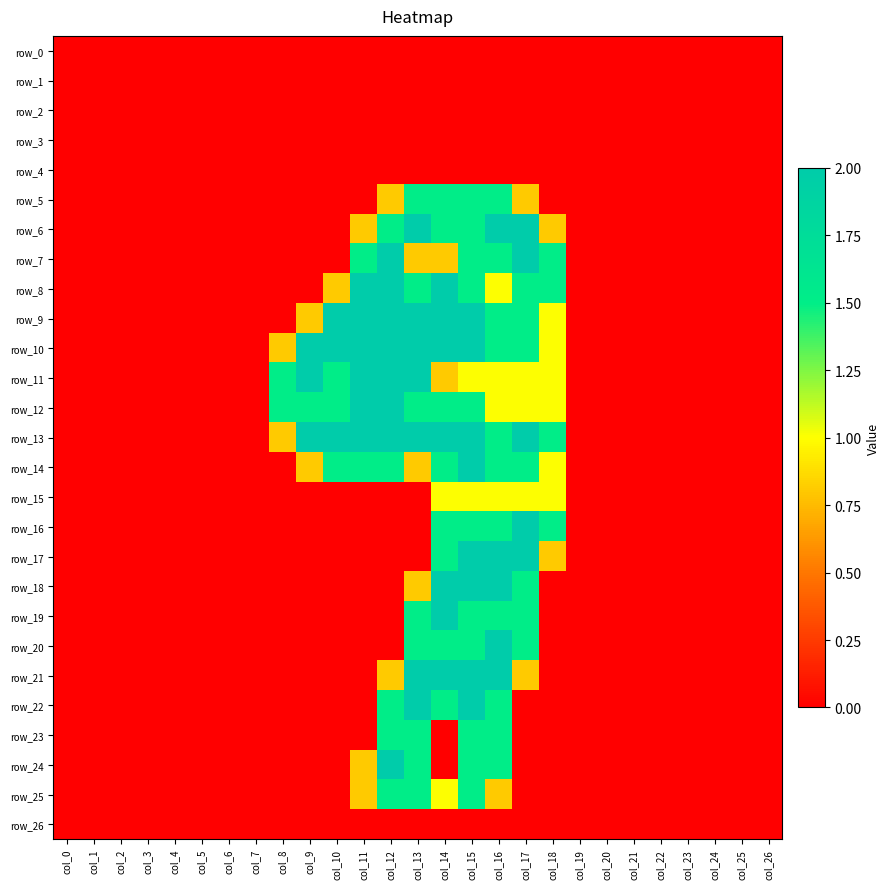

Reading right to left, list all the values displayed in this chart.

row_0: 0.0	0.0	0.0	0.0	0.0	0.0	0.0	0.0	0.0	0.0	0.0	0.0	0.0	0.0	0.0	0.0	0.0	0.0	0.0	0.0	0.0	0.0	0.0	0.0	0.0	0.0	0.0
row_1: 0.0	0.0	0.0	0.0	0.0	0.0	0.0	0.0	0.0	0.0	0.0	0.0	0.0	0.0	0.0	0.0	0.0	0.0	0.0	0.0	0.0	0.0	0.0	0.0	0.0	0.0	0.0
row_2: 0.0	0.0	0.0	0.0	0.0	0.0	0.0	0.0	0.0	0.0	0.0	0.0	0.0	0.0	0.0	0.0	0.0	0.0	0.0	0.0	0.0	0.0	0.0	0.0	0.0	0.0	0.0
row_3: 0.0	0.0	0.0	0.0	0.0	0.0	0.0	0.0	0.0	0.0	0.0	0.0	0.0	0.0	0.0	0.0	0.0	0.0	0.0	0.0	0.0	0.0	0.0	0.0	0.0	0.0	0.0
row_4: 0.0	0.0	0.0	0.0	0.0	0.0	0.0	0.0	0.0	0.0	0.0	0.0	0.0	0.0	0.0	0.0	0.0	0.0	0.0	0.0	0.0	0.0	0.0	0.0	0.0	0.0	0.0
row_5: 0.0	0.0	0.0	0.0	0.0	0.0	0.0	0.0	0.0	0.8	1.5	1.5	1.5	1.5	0.8	0.0	0.0	0.0	0.0	0.0	0.0	0.0	0.0	0.0	0.0	0.0	0.0
row_6: 0.0	0.0	0.0	0.0	0.0	0.0	0.0	0.0	0.8	2.0	2.0	1.5	1.5	2.0	1.5	0.8	0.0	0.0	0.0	0.0	0.0	0.0	0.0	0.0	0.0	0.0	0.0
row_7: 0.0	0.0	0.0	0.0	0.0	0.0	0.0	0.0	1.5	2.0	1.5	1.5	0.8	0.8	2.0	1.5	0.0	0.0	0.0	0.0	0.0	0.0	0.0	0.0	0.0	0.0	0.0
row_8: 0.0	0.0	0.0	0.0	0.0	0.0	0.0	0.0	1.5	1.5	1.0	1.5	2.0	1.5	2.0	2.0	0.8	0.0	0.0	0.0	0.0	0.0	0.0	0.0	0.0	0.0	0.0
row_9: 0.0	0.0	0.0	0.0	0.0	0.0	0.0	0.0	1.0	1.5	1.5	2.0	2.0	2.0	2.0	2.0	2.0	0.8	0.0	0.0	0.0	0.0	0.0	0.0	0.0	0.0	0.0
row_10: 0.0	0.0	0.0	0.0	0.0	0.0	0.0	0.0	1.0	1.5	1.5	2.0	2.0	2.0	2.0	2.0	2.0	2.0	0.8	0.0	0.0	0.0	0.0	0.0	0.0	0.0	0.0
row_11: 0.0	0.0	0.0	0.0	0.0	0.0	0.0	0.0	1.0	1.0	1.0	1.0	0.8	2.0	2.0	2.0	1.5	2.0	1.5	0.0	0.0	0.0	0.0	0.0	0.0	0.0	0.0
row_12: 0.0	0.0	0.0	0.0	0.0	0.0	0.0	0.0	1.0	1.0	1.0	1.5	1.5	1.5	2.0	2.0	1.5	1.5	1.5	0.0	0.0	0.0	0.0	0.0	0.0	0.0	0.0
row_13: 0.0	0.0	0.0	0.0	0.0	0.0	0.0	0.0	1.5	2.0	1.5	2.0	2.0	2.0	2.0	2.0	2.0	2.0	0.8	0.0	0.0	0.0	0.0	0.0	0.0	0.0	0.0
row_14: 0.0	0.0	0.0	0.0	0.0	0.0	0.0	0.0	1.0	1.5	1.5	2.0	1.5	0.8	1.5	1.5	1.5	0.8	0.0	0.0	0.0	0.0	0.0	0.0	0.0	0.0	0.0
row_15: 0.0	0.0	0.0	0.0	0.0	0.0	0.0	0.0	1.0	1.0	1.0	1.0	1.0	0.0	0.0	0.0	0.0	0.0	0.0	0.0	0.0	0.0	0.0	0.0	0.0	0.0	0.0
row_16: 0.0	0.0	0.0	0.0	0.0	0.0	0.0	0.0	1.5	2.0	1.5	1.5	1.5	0.0	0.0	0.0	0.0	0.0	0.0	0.0	0.0	0.0	0.0	0.0	0.0	0.0	0.0
row_17: 0.0	0.0	0.0	0.0	0.0	0.0	0.0	0.0	0.8	2.0	2.0	2.0	1.5	0.0	0.0	0.0	0.0	0.0	0.0	0.0	0.0	0.0	0.0	0.0	0.0	0.0	0.0
row_18: 0.0	0.0	0.0	0.0	0.0	0.0	0.0	0.0	0.0	1.5	2.0	2.0	2.0	0.8	0.0	0.0	0.0	0.0	0.0	0.0	0.0	0.0	0.0	0.0	0.0	0.0	0.0
row_19: 0.0	0.0	0.0	0.0	0.0	0.0	0.0	0.0	0.0	1.5	1.5	1.5	2.0	1.5	0.0	0.0	0.0	0.0	0.0	0.0	0.0	0.0	0.0	0.0	0.0	0.0	0.0
row_20: 0.0	0.0	0.0	0.0	0.0	0.0	0.0	0.0	0.0	1.5	2.0	1.5	1.5	1.5	0.0	0.0	0.0	0.0	0.0	0.0	0.0	0.0	0.0	0.0	0.0	0.0	0.0
row_21: 0.0	0.0	0.0	0.0	0.0	0.0	0.0	0.0	0.0	0.8	2.0	2.0	2.0	2.0	0.8	0.0	0.0	0.0	0.0	0.0	0.0	0.0	0.0	0.0	0.0	0.0	0.0
row_22: 0.0	0.0	0.0	0.0	0.0	0.0	0.0	0.0	0.0	0.0	1.5	2.0	1.5	2.0	1.5	0.0	0.0	0.0	0.0	0.0	0.0	0.0	0.0	0.0	0.0	0.0	0.0
row_23: 0.0	0.0	0.0	0.0	0.0	0.0	0.0	0.0	0.0	0.0	1.5	1.5	0.0	1.5	1.5	0.0	0.0	0.0	0.0	0.0	0.0	0.0	0.0	0.0	0.0	0.0	0.0
row_24: 0.0	0.0	0.0	0.0	0.0	0.0	0.0	0.0	0.0	0.0	1.5	1.5	0.0	1.5	2.0	0.8	0.0	0.0	0.0	0.0	0.0	0.0	0.0	0.0	0.0	0.0	0.0
row_25: 0.0	0.0	0.0	0.0	0.0	0.0	0.0	0.0	0.0	0.0	0.8	1.5	1.0	1.5	1.5	0.8	0.0	0.0	0.0	0.0	0.0	0.0	0.0	0.0	0.0	0.0	0.0
row_26: 0.0	0.0	0.0	0.0	0.0	0.0	0.0	0.0	0.0	0.0	0.0	0.0	0.0	0.0	0.0	0.0	0.0	0.0	0.0	0.0	0.0	0.0	0.0	0.0	0.0	0.0	0.0